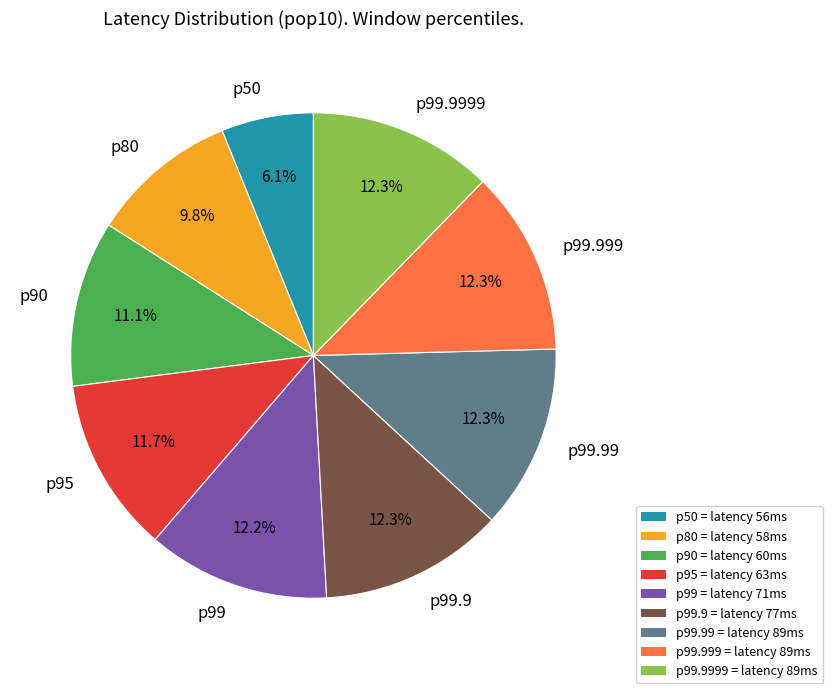

Between p80 and p50, which is larger?

p80